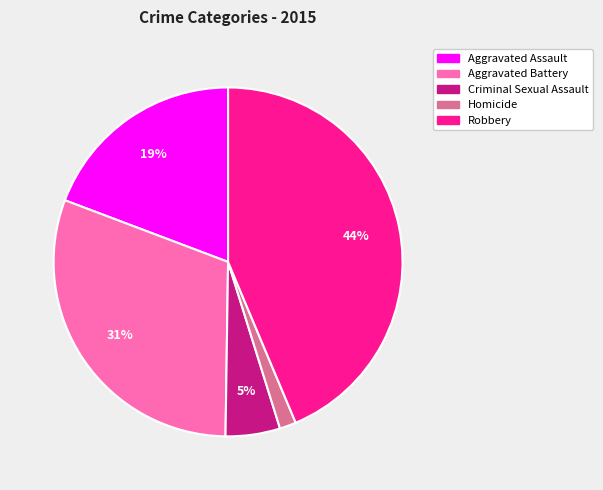

Is the sum of Aggravated Battery and Criminal Sexual Assault greater than half?

No